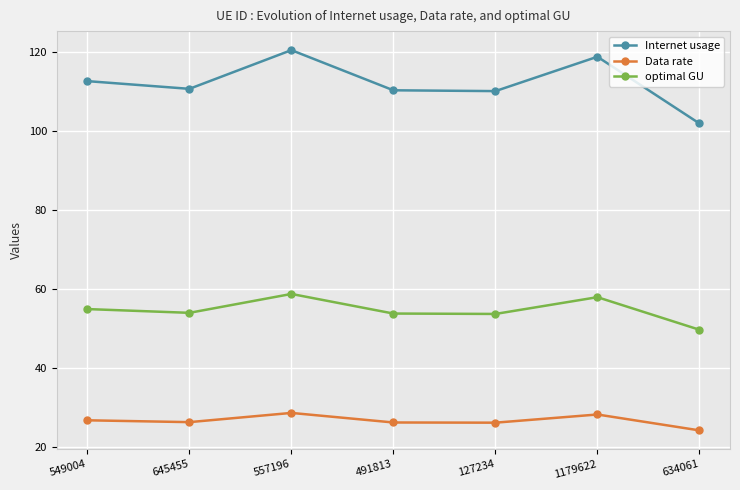

Which series changed the most between 127234 and 634061?

Internet usage